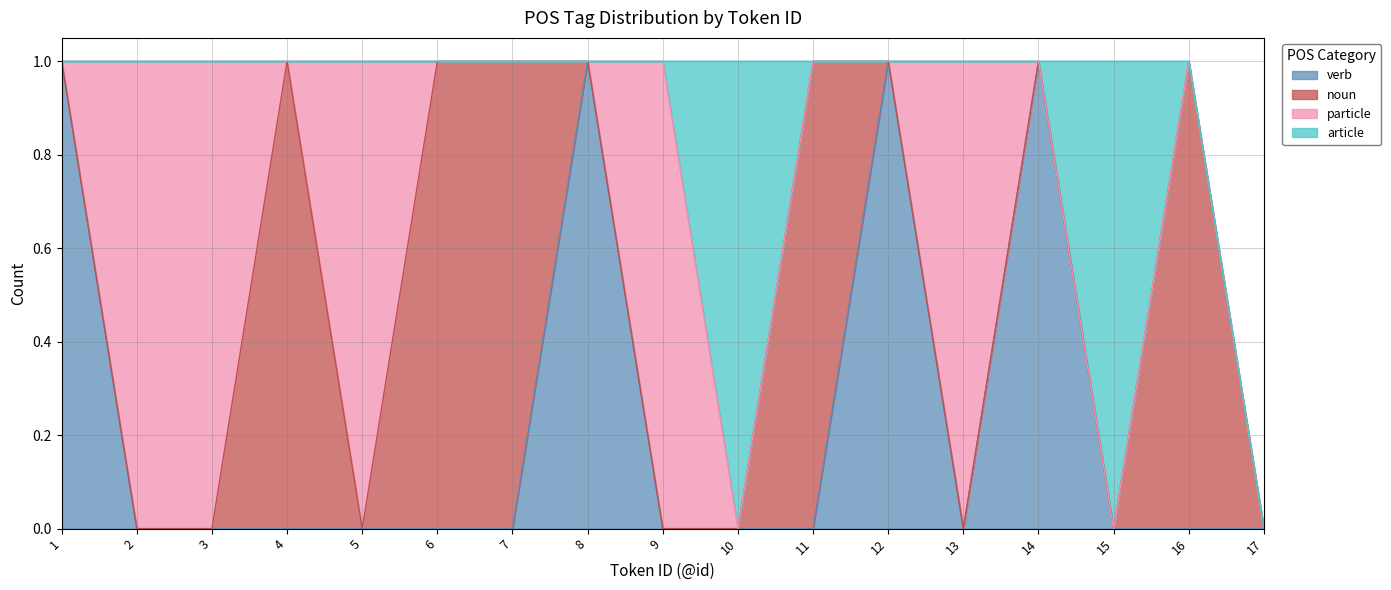

How many interior local valleys does the noun series have?

1